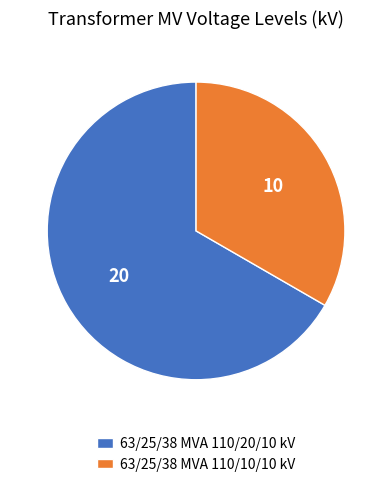

Count the number of slices in the pie.

2